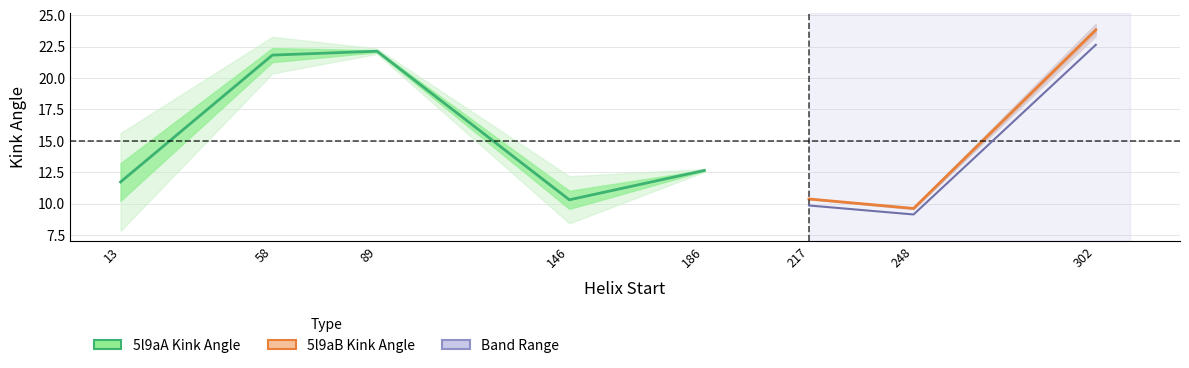

What is the spread (max minus min) of values at 186?

0.1